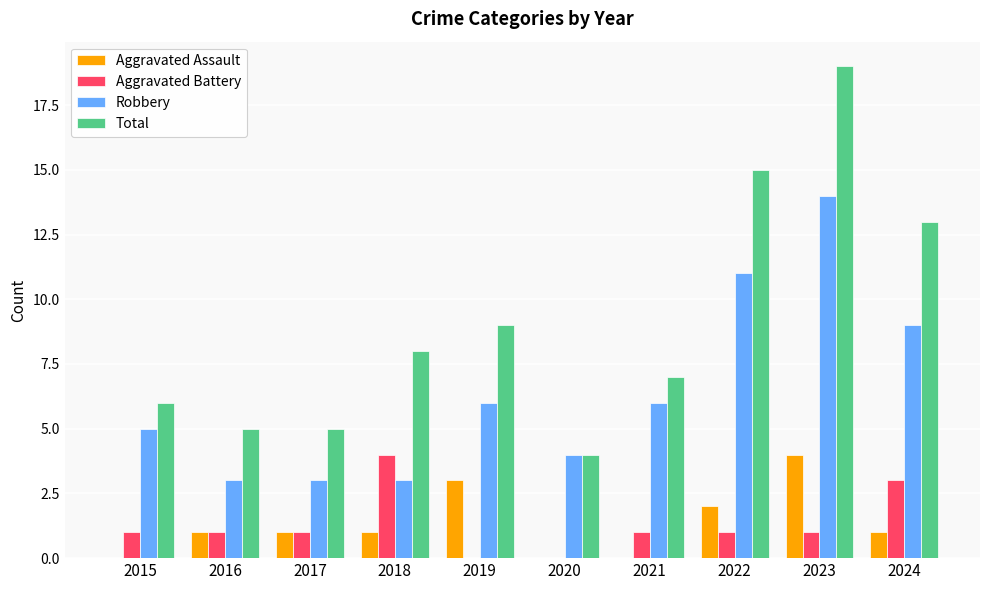

How many categories are shown in the chart?

10